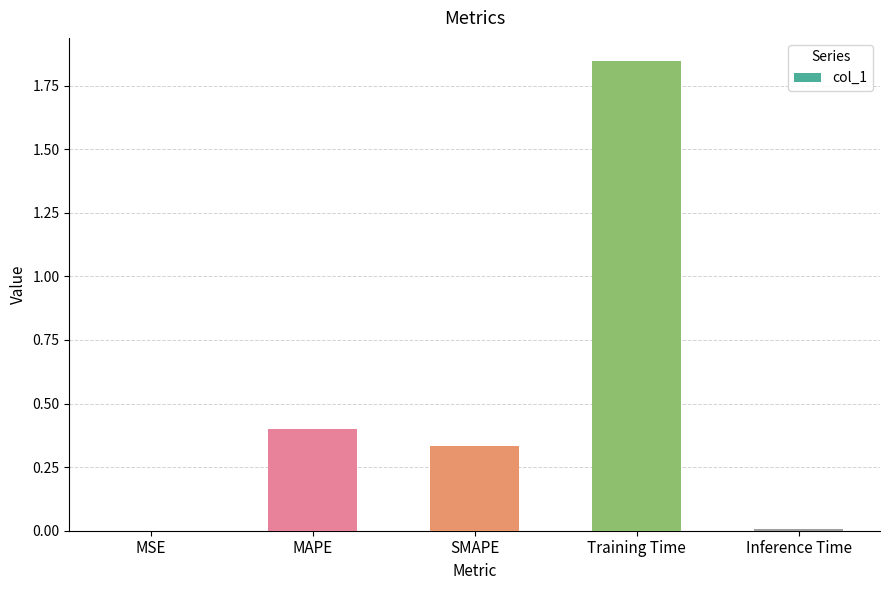

Count the number of data series in this chart.

1